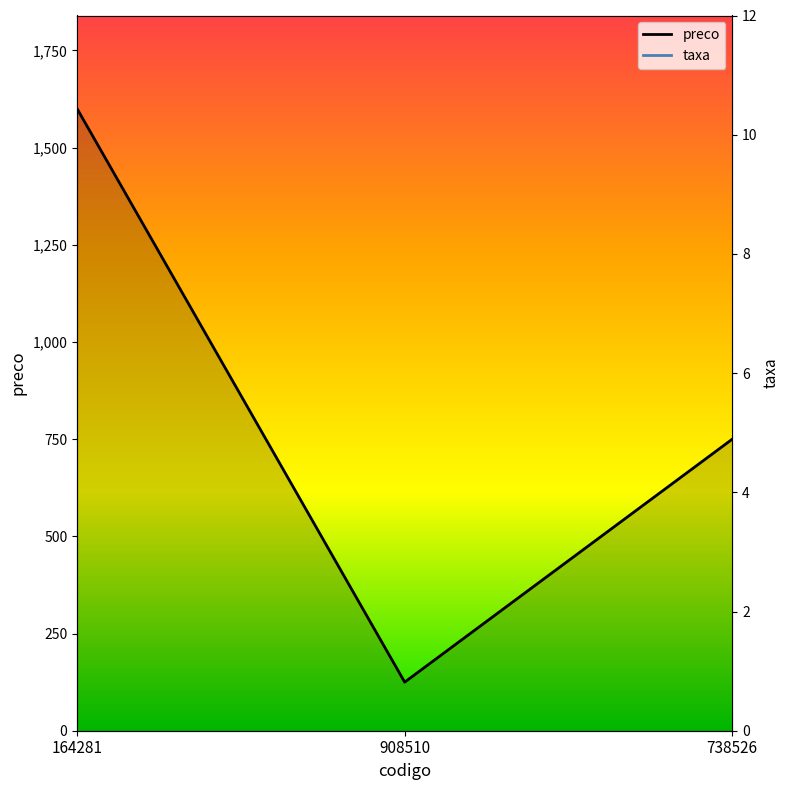

What is the average value of the preco series?

825.0